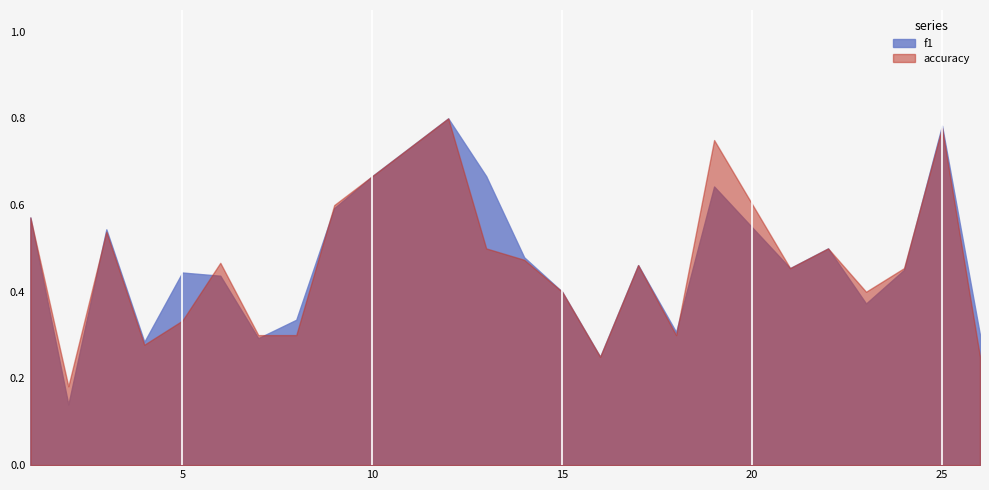

List the series in order of their overall mean, highest first.

f1, accuracy